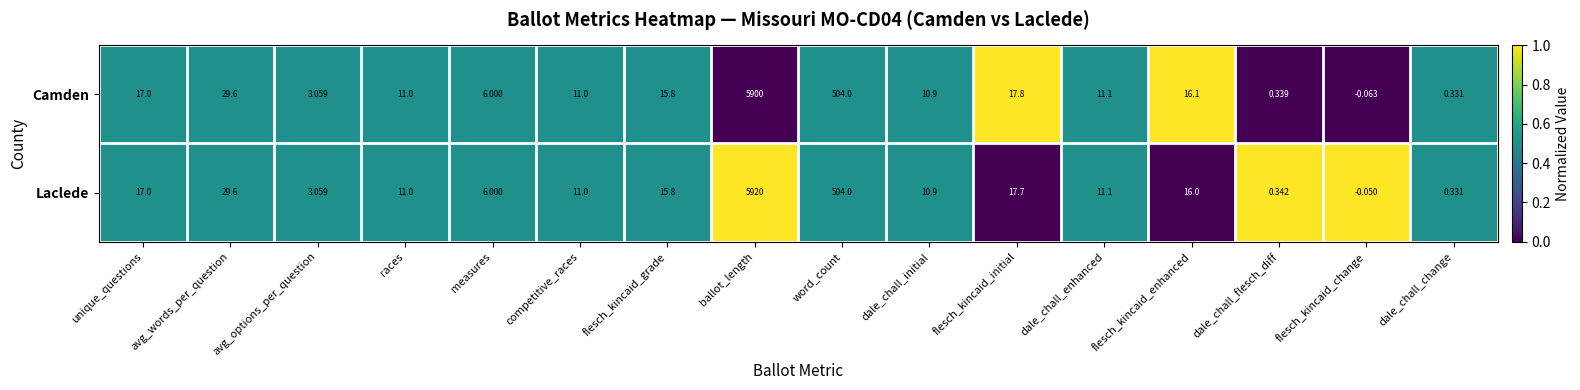

At which label is Camden closest to 2949?

word_count